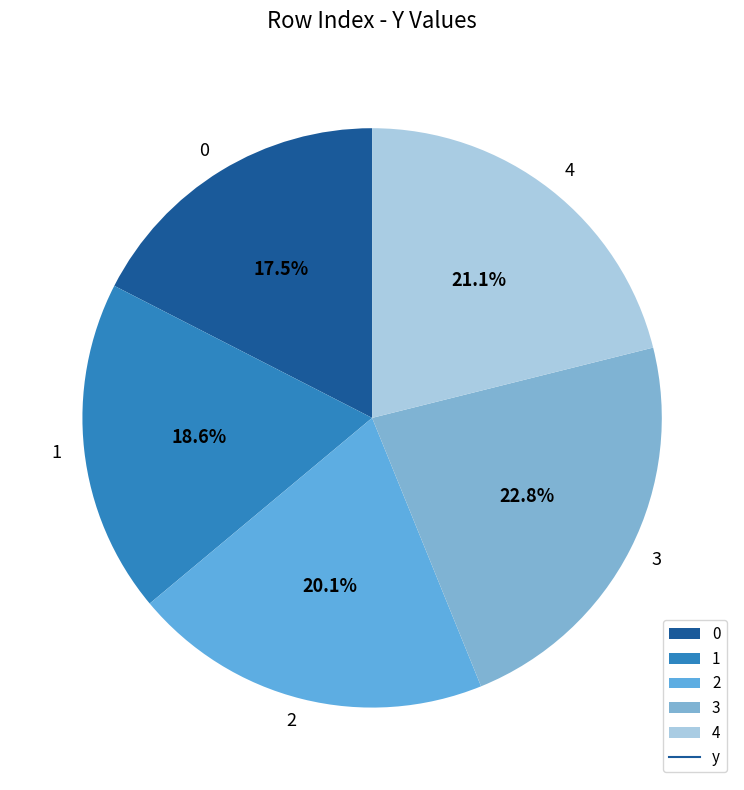

How many segments does this pie chart have?

5